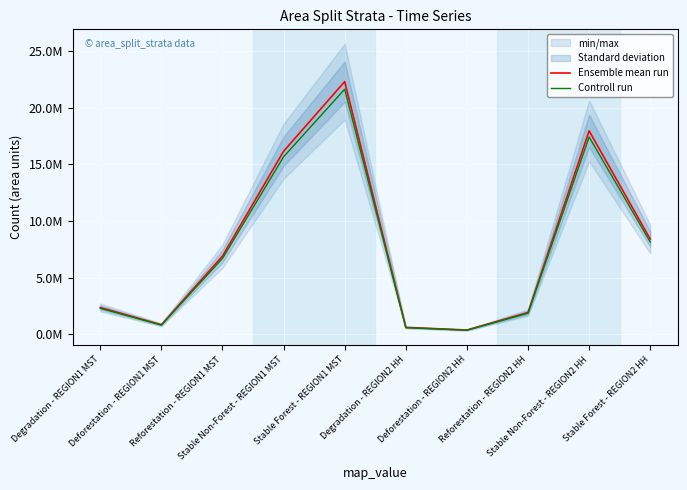

What is the maximum value shown in the chart?

22291764.0